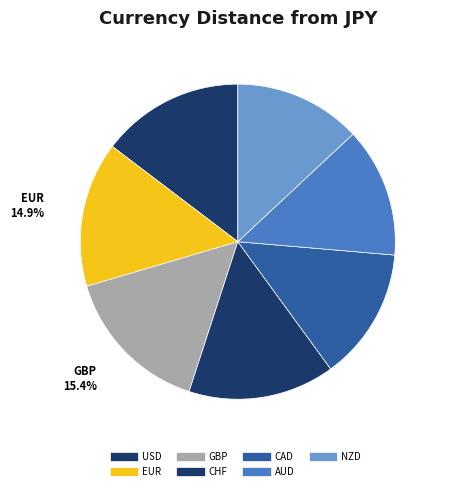

Which slice is the smallest?

NZD